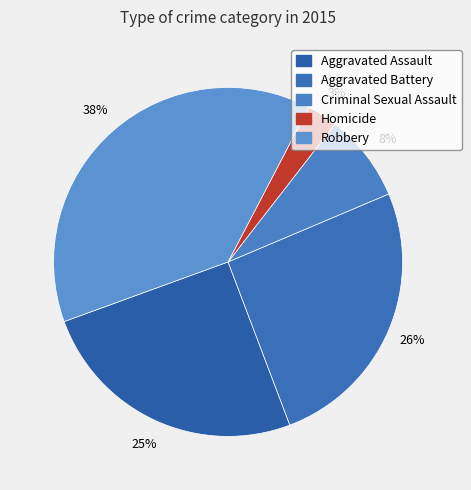

The Robbery slice represents 38% of the pie. True or false?

True